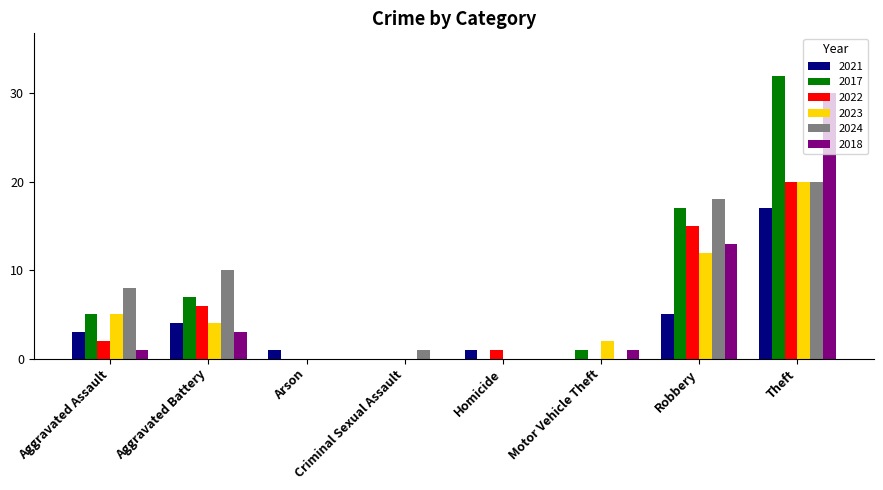

What is the sum of the 2021 values at Arson and Motor Vehicle Theft?

1